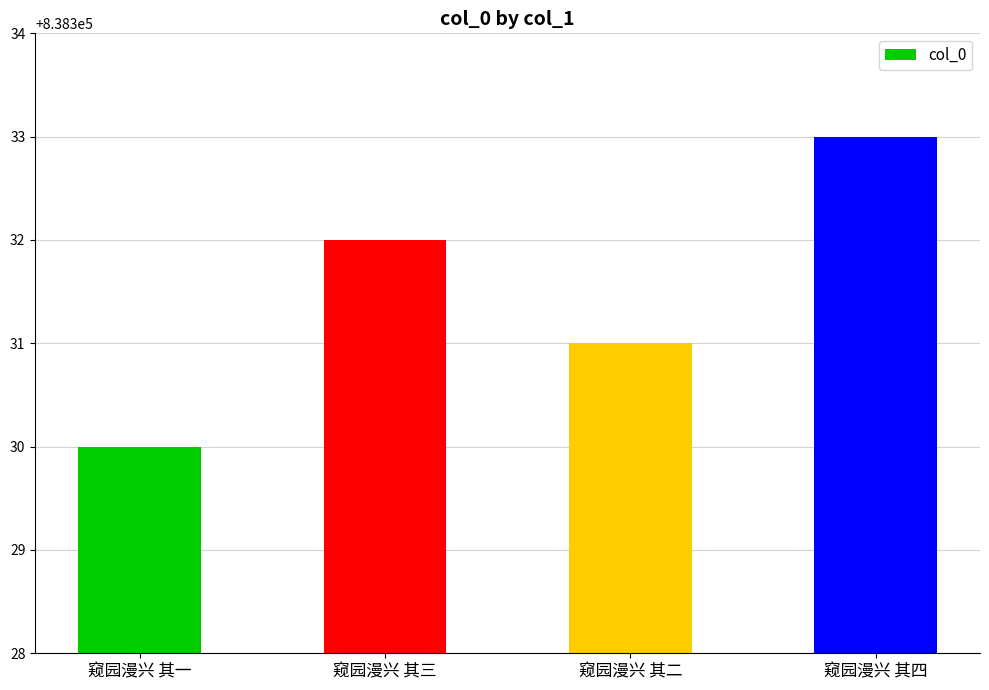

Reading left to right, transcribe all the data shown in this chart.

窥园漫兴 其一=838330	窥园漫兴 其三=838332	窥园漫兴 其二=838331	窥园漫兴 其四=838333